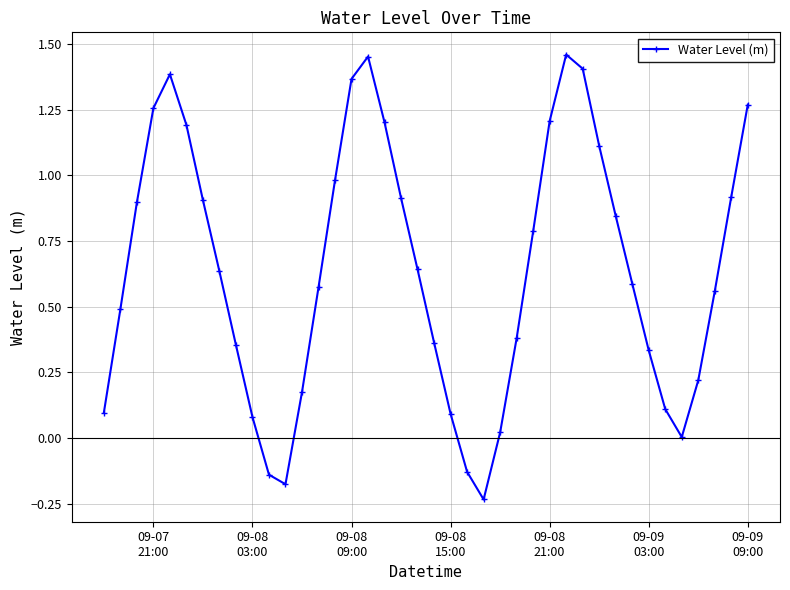

How many points are lower than both their immediate neighbors (excluding endpoints)?

3